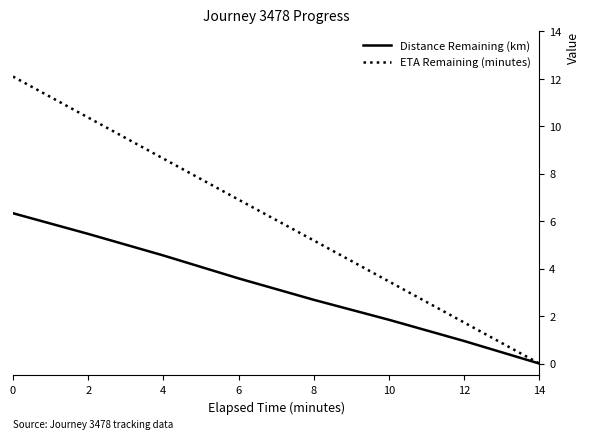

Is it true that Distance Remaining (km) equals 1.2 at 10?

False